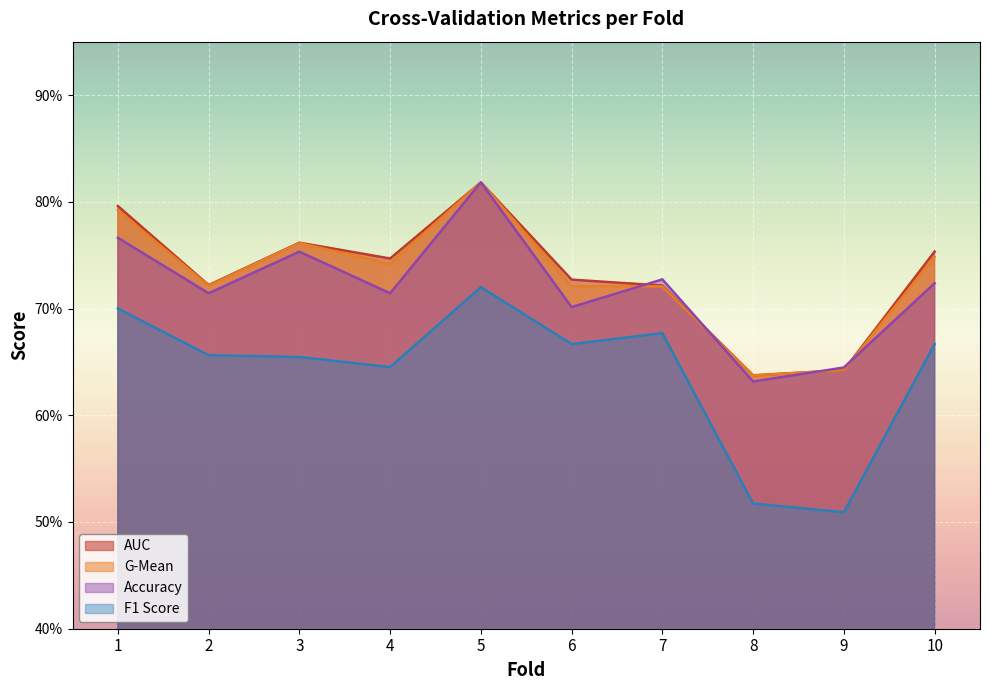

Reading left to right, extract all data points from this chart.

accuracy: 1=0.8	2=0.7	3=0.8	4=0.7	5=0.8	6=0.7	7=0.7	8=0.6	9=0.6	10=0.7
auc: 1=0.8	2=0.7	3=0.8	4=0.7	5=0.8	6=0.7	7=0.7	8=0.6	9=0.6	10=0.8
f1_score: 1=0.7	2=0.7	3=0.7	4=0.6	5=0.7	6=0.7	7=0.7	8=0.5	9=0.5	10=0.7
g_mean: 1=0.8	2=0.7	3=0.8	4=0.7	5=0.8	6=0.7	7=0.7	8=0.6	9=0.6	10=0.7